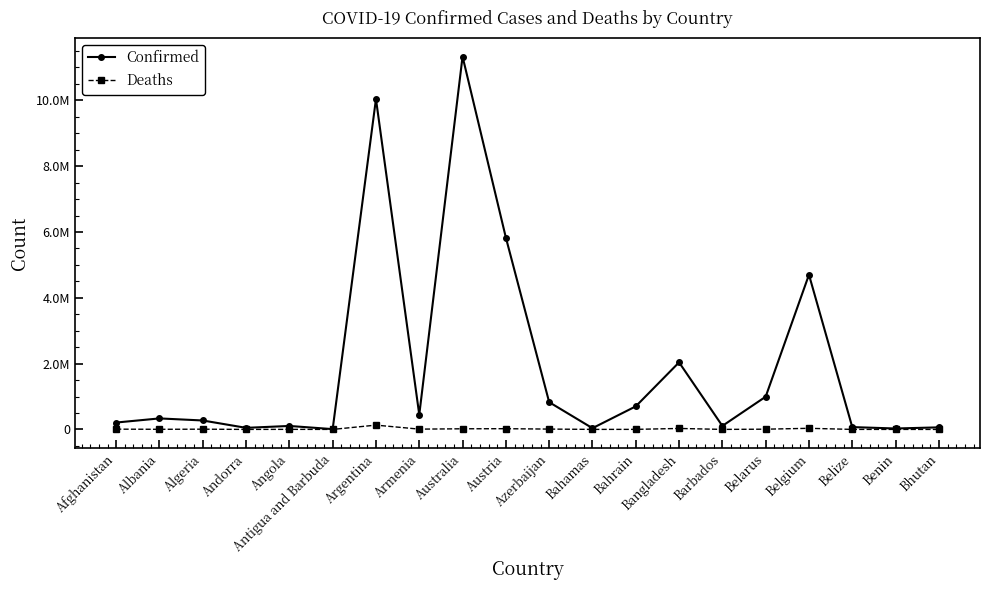

The value of Deaths at Austria is 21788. True or false?

True